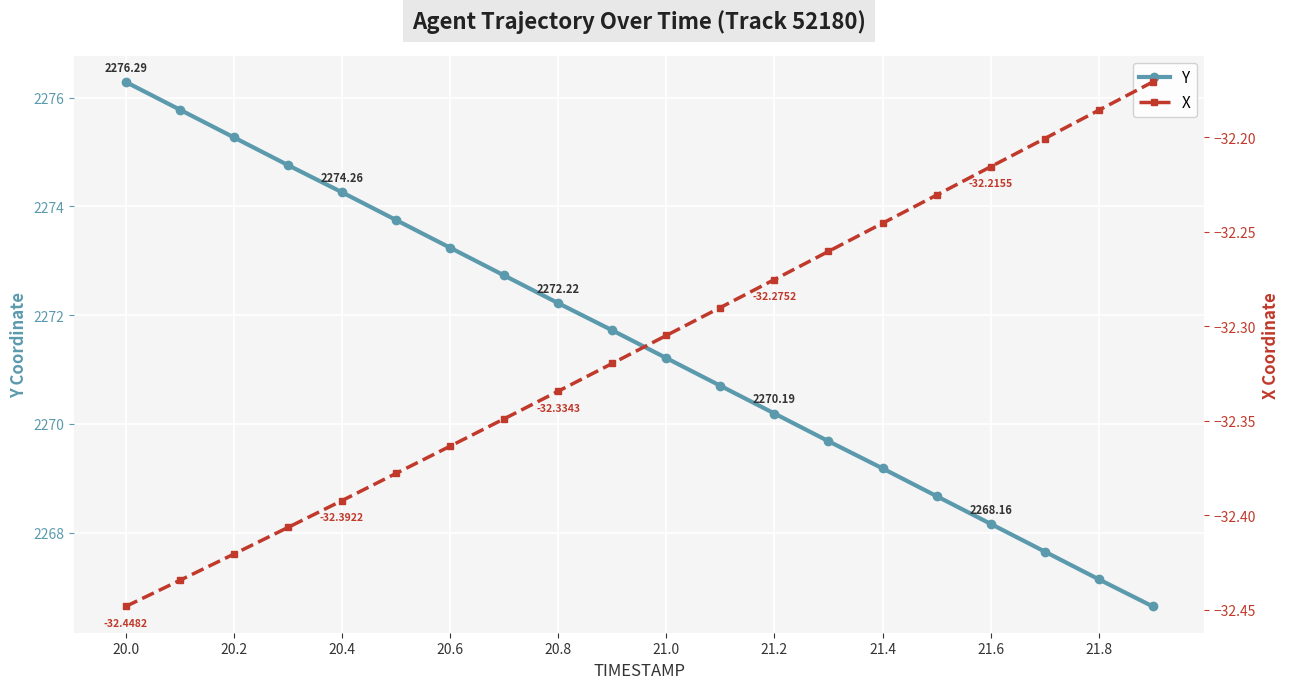

True or false: X and Y cross at least once.

False